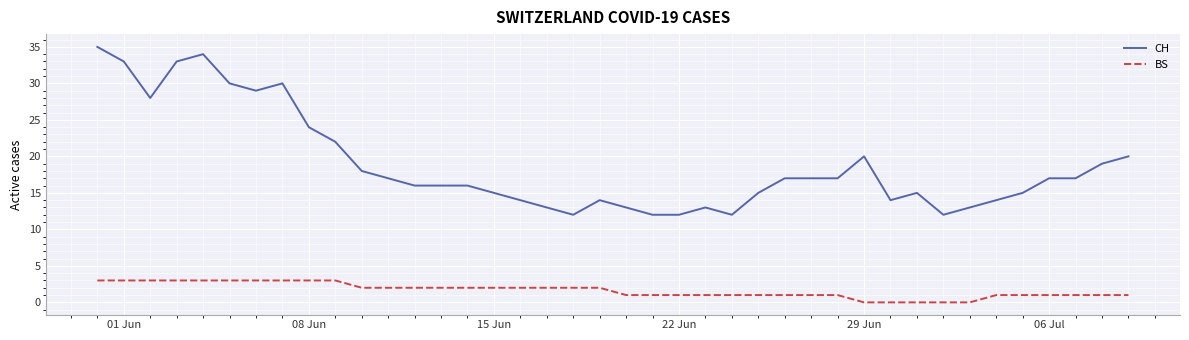

True or false: CH has more than 0 points higher than both neighbors.

True